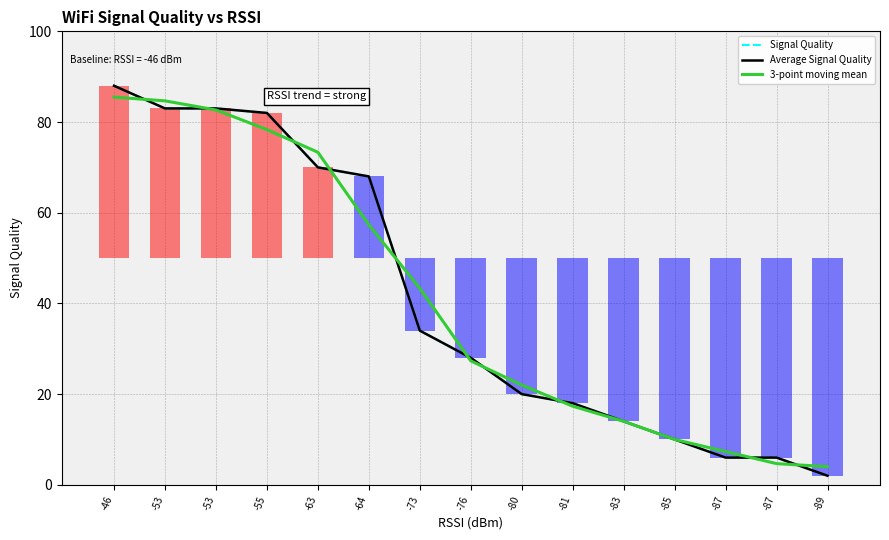

True or false: 3-point moving mean has a value of 73.3 at -63.

True